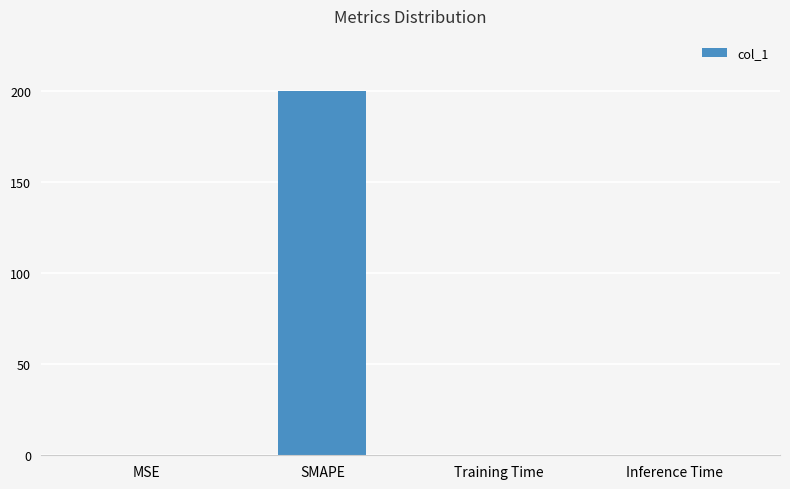

The value at SMAPE is 200.0. True or false?

True